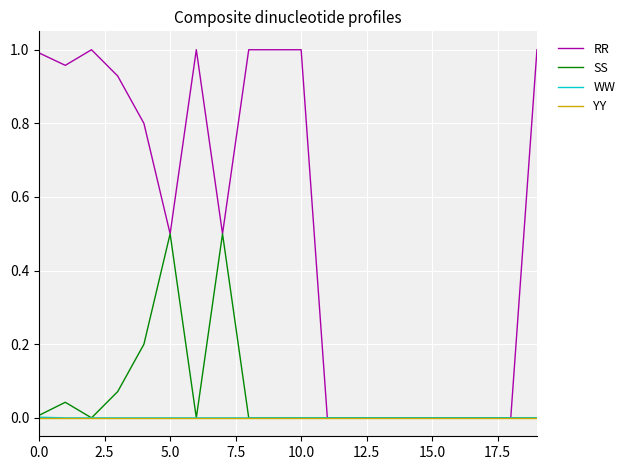

Which series has the widest spread of values?

RR